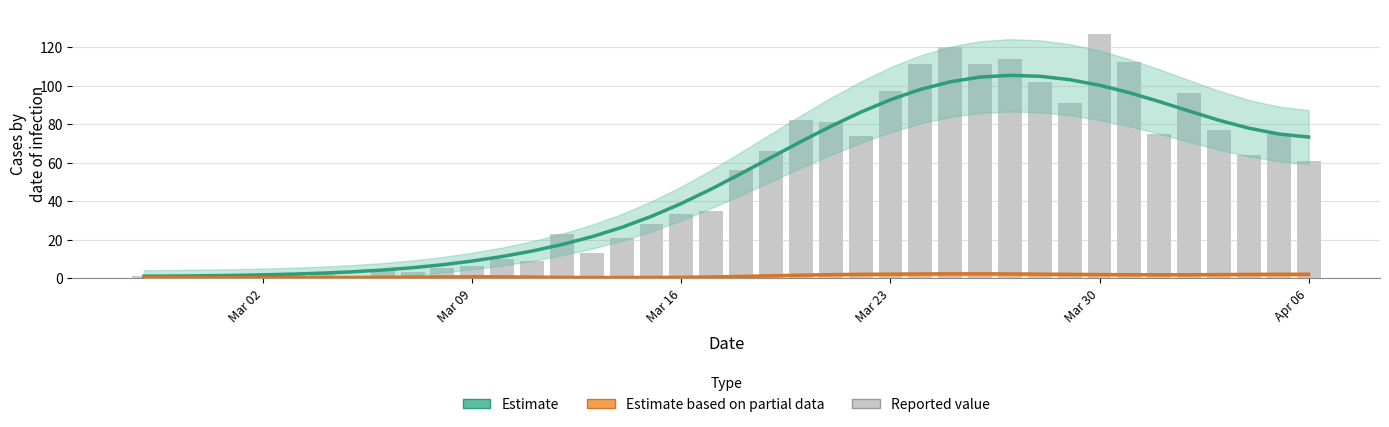

What is the average value of the not-confirmed series?

1.1